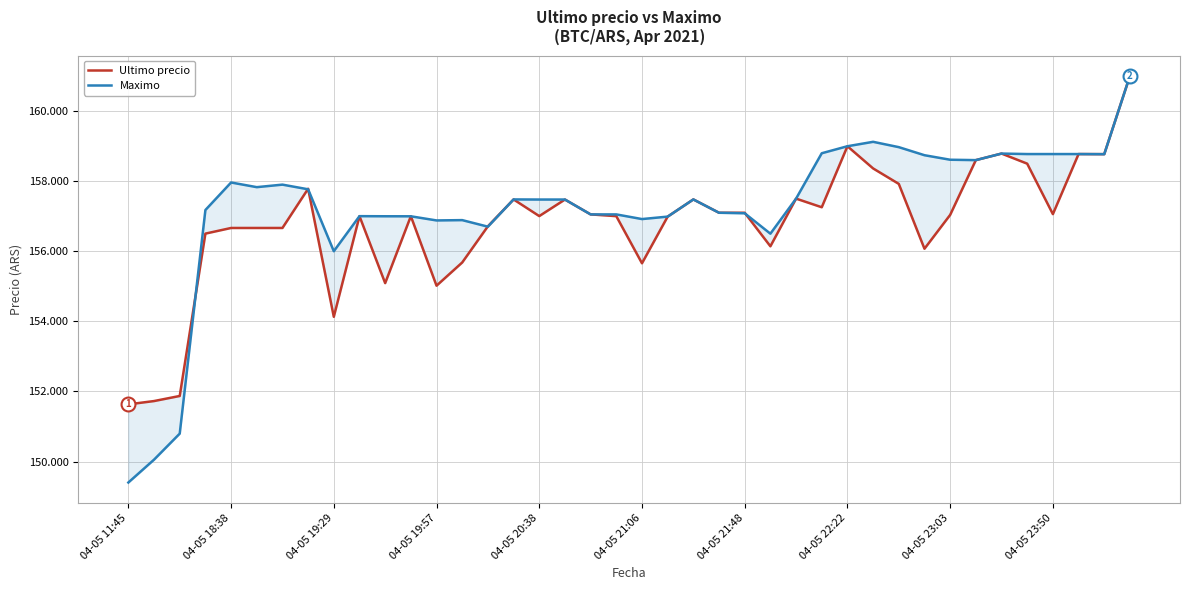

Between 19 and 21, which series saw the biggest shift?

Maximo